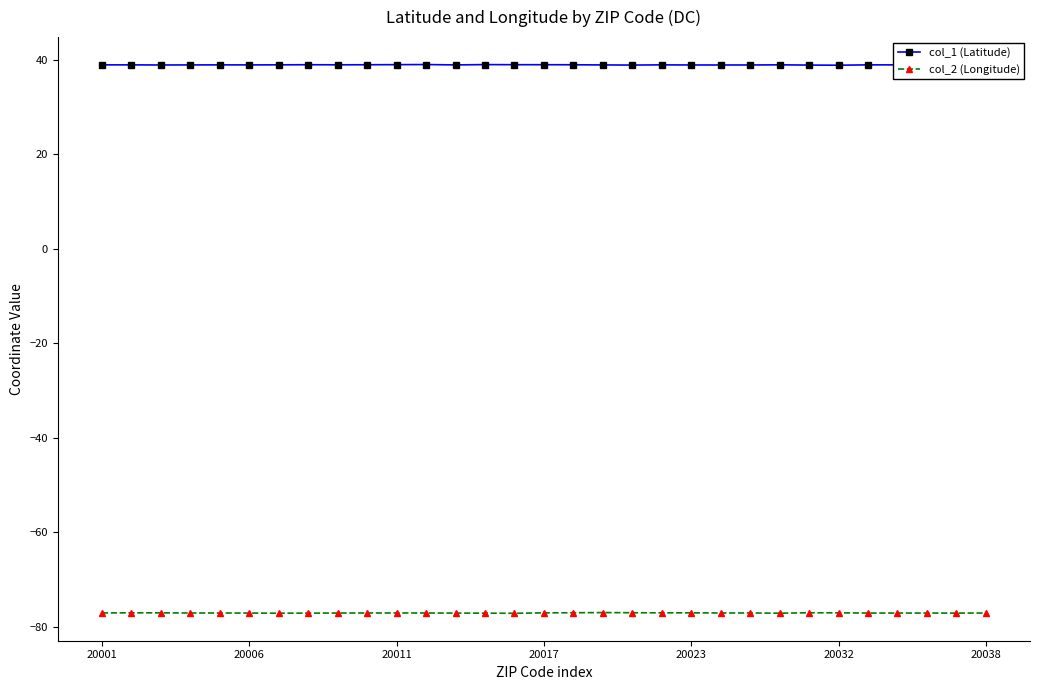

What is the sum of all col_2 (Longitude) values?

-2387.7